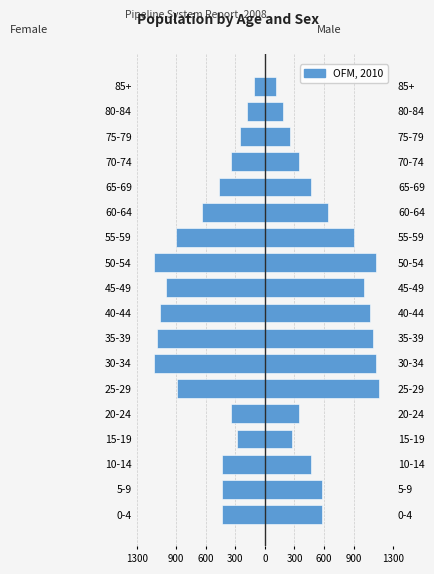

How many bars are there in total?

36